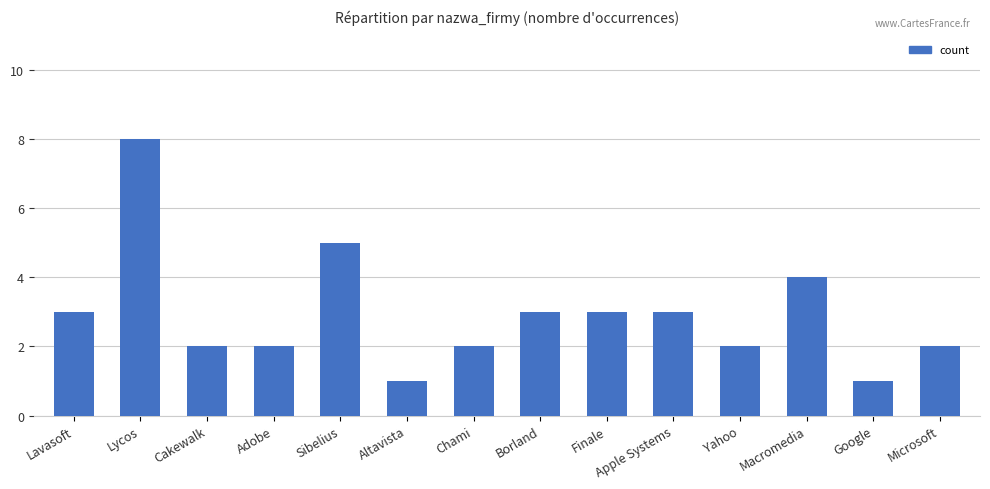

What is the maximum value shown in the chart?

8